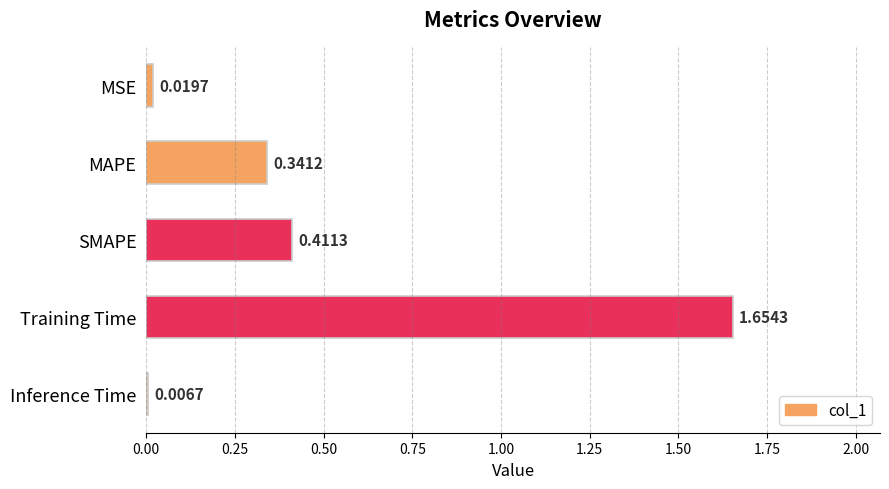

What is the label of the 5th bar from the bottom?

MSE